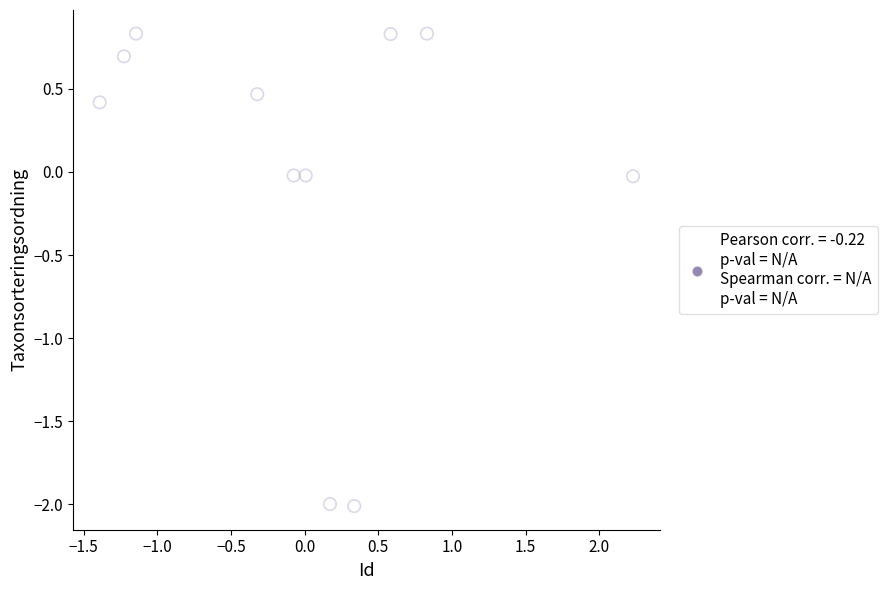

What is the range of X values (max minus min)?

3.6